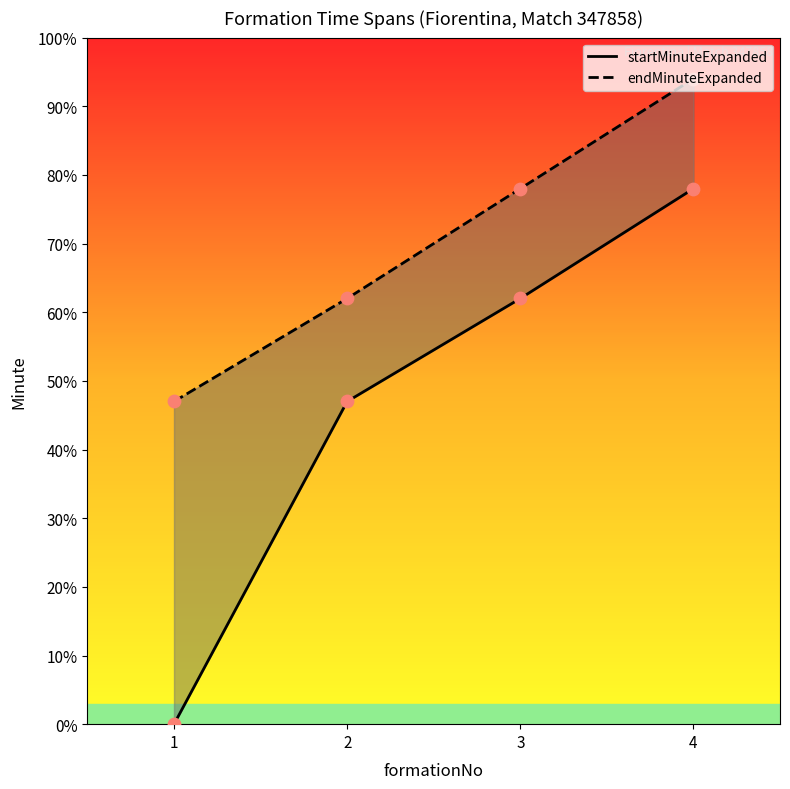

Which series reaches the minimum Y coordinate?

startMinuteExpanded